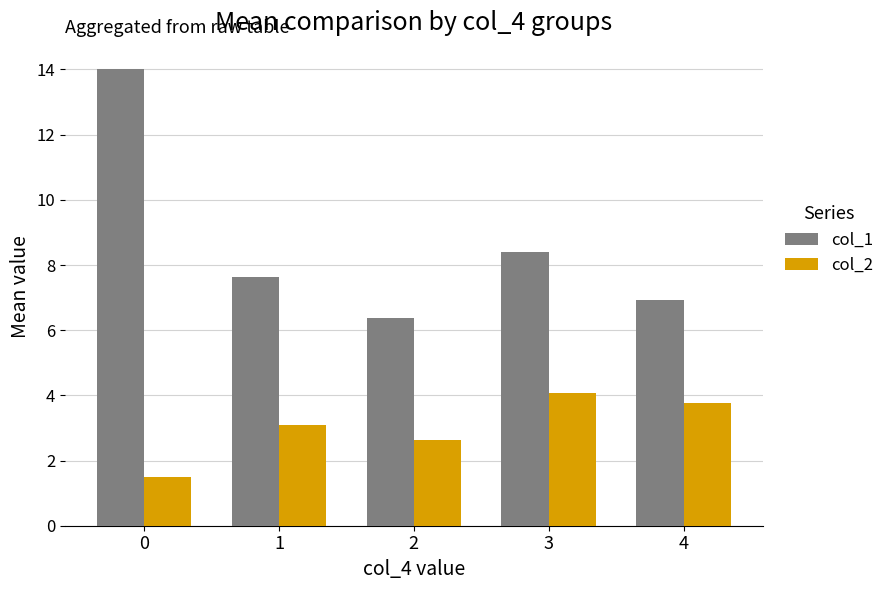

What is the greatest value displayed?

14.0